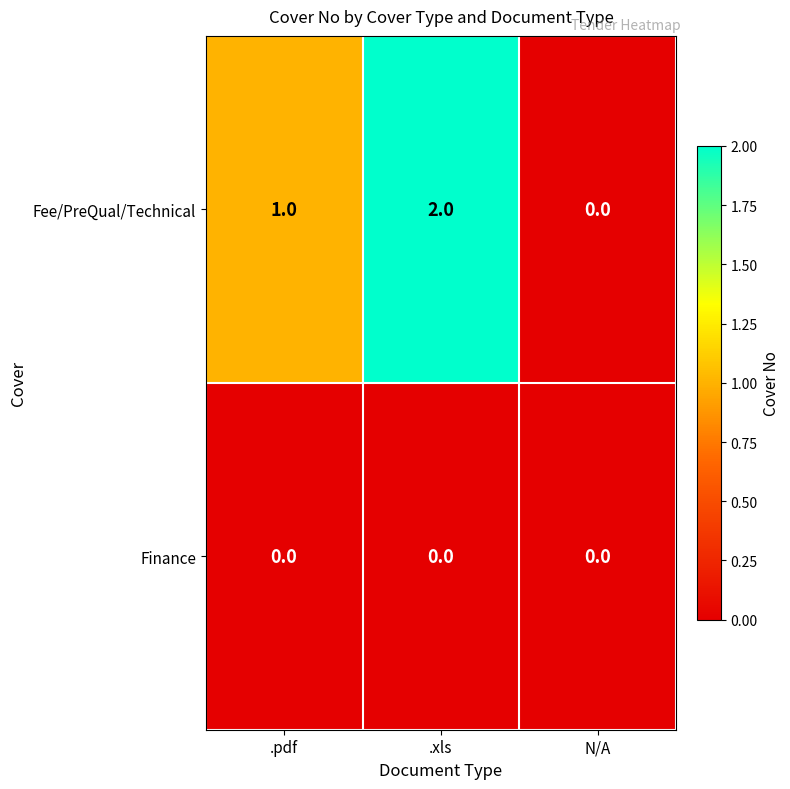

List the series in order of their peak value, lowest first.

Finance, Fee/PreQual/Technical